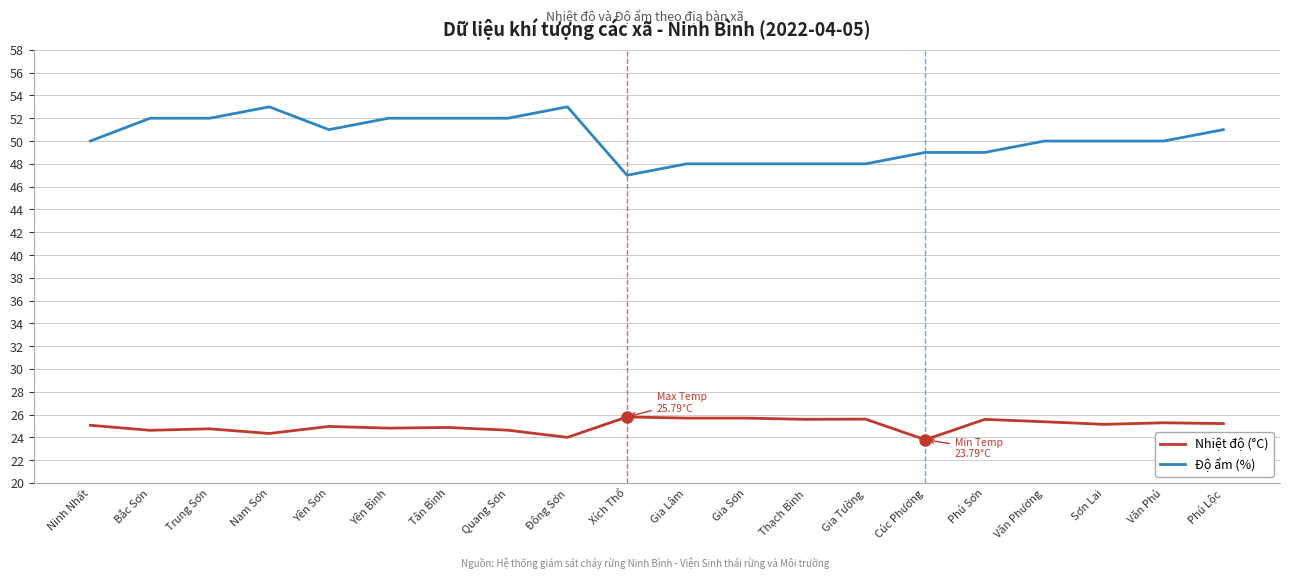

Which series has the largest range (max minus min)?

Độ ẩm (%)